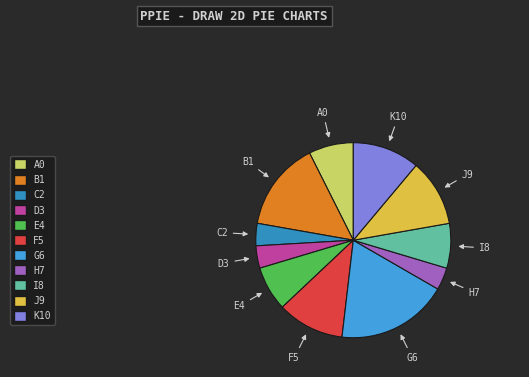

How many slices are in this pie chart?

11